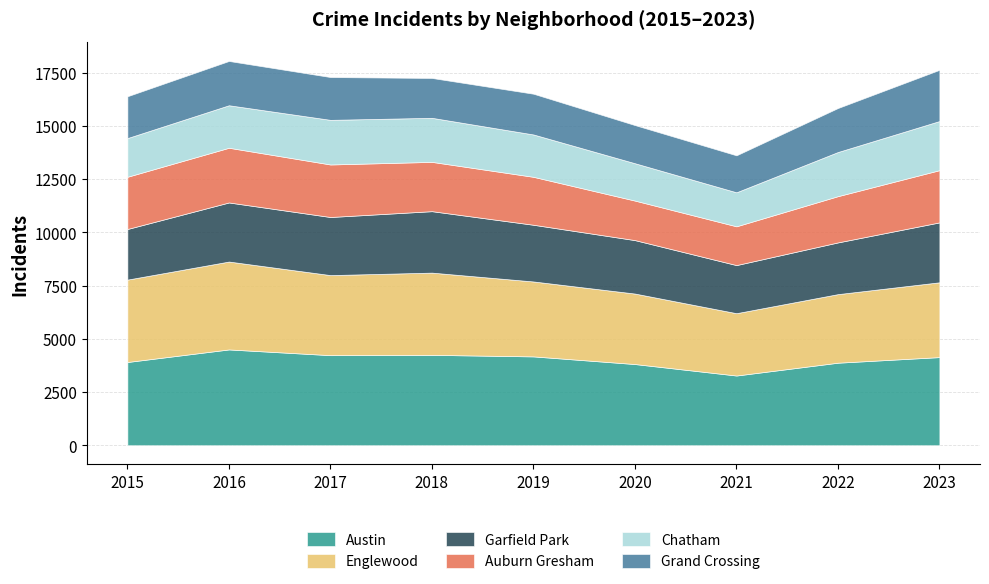

How many interior local valleys does the Garfield Park series have?

2